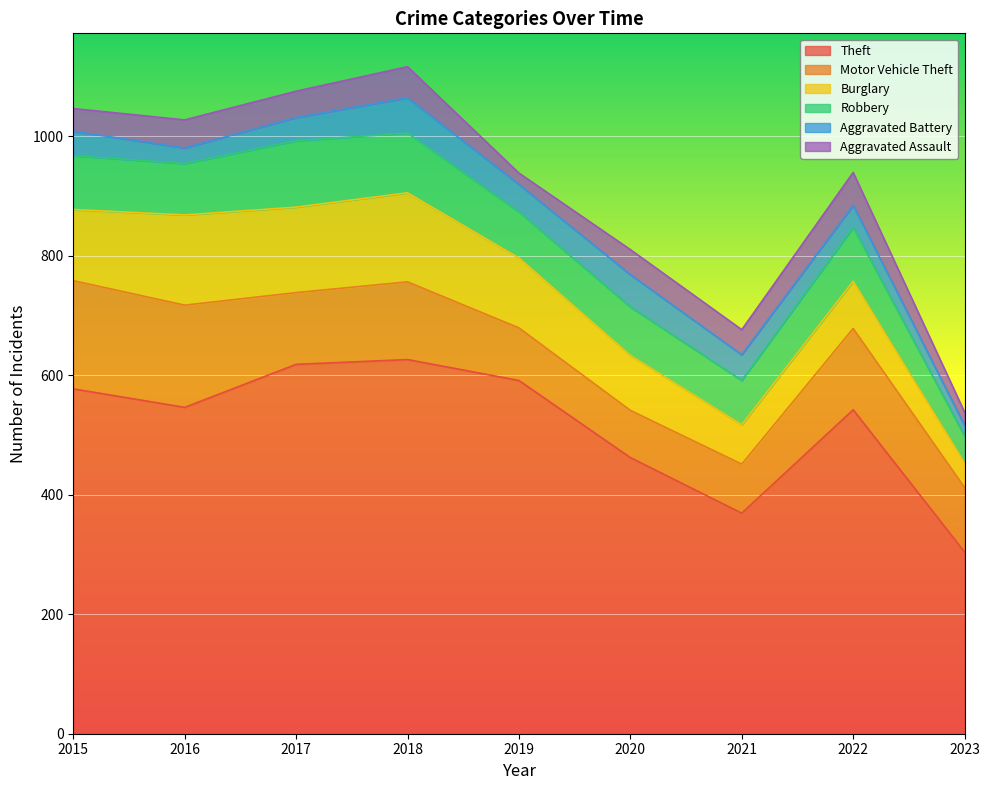

True or false: Theft and Robbery cross at least once.

False